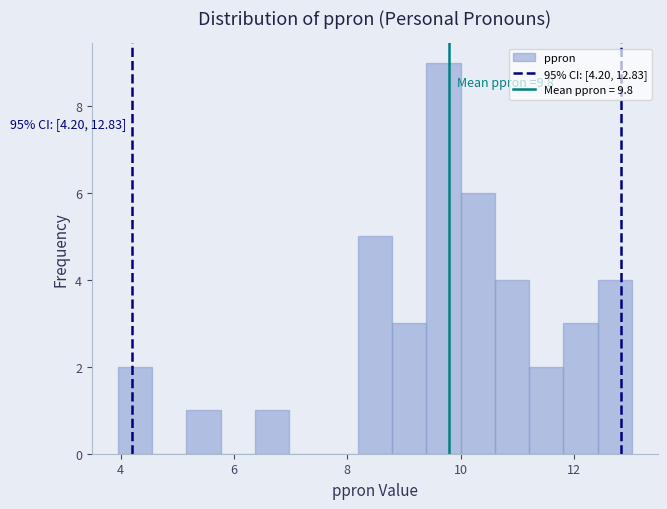

Around what value on the x-axis is the tallest bar? Give the approximate position of its centre, as read against the axis.

9.6